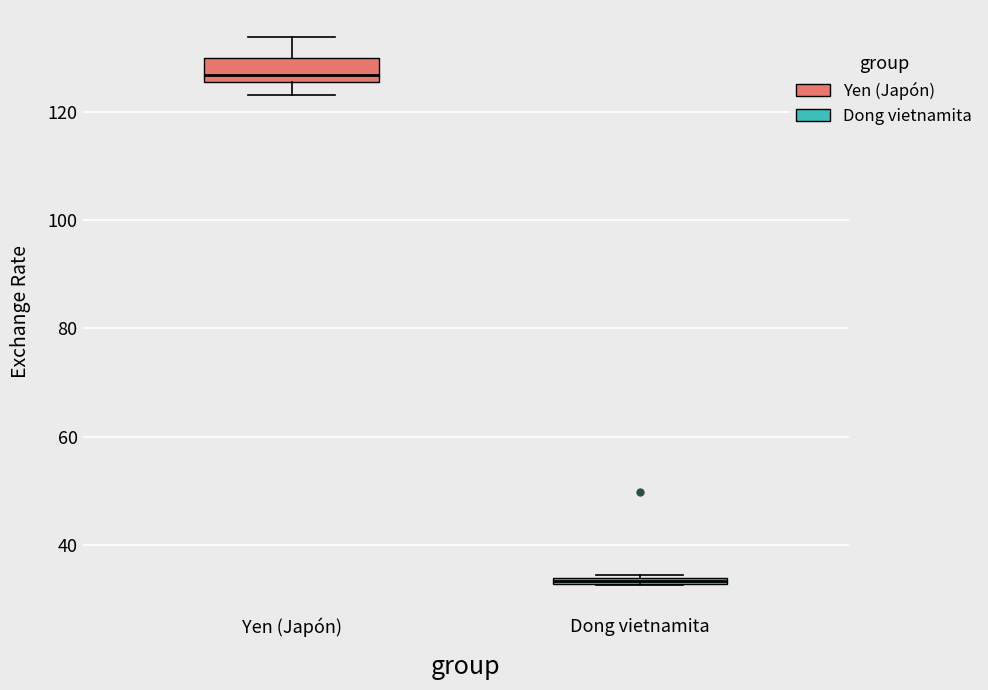

Where is the upper edge of the box for Dong vietnamita on the y-axis? The values are not printed on the chart, so give them approximately, as read against the axis.

34